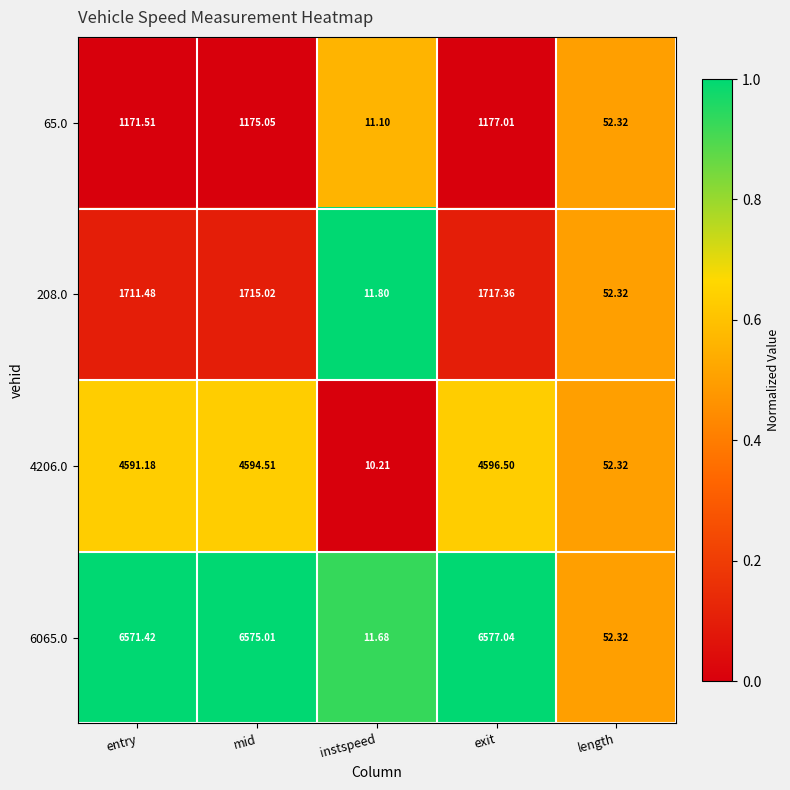

What is the difference between the highest and lowest values at exit?

5400.0